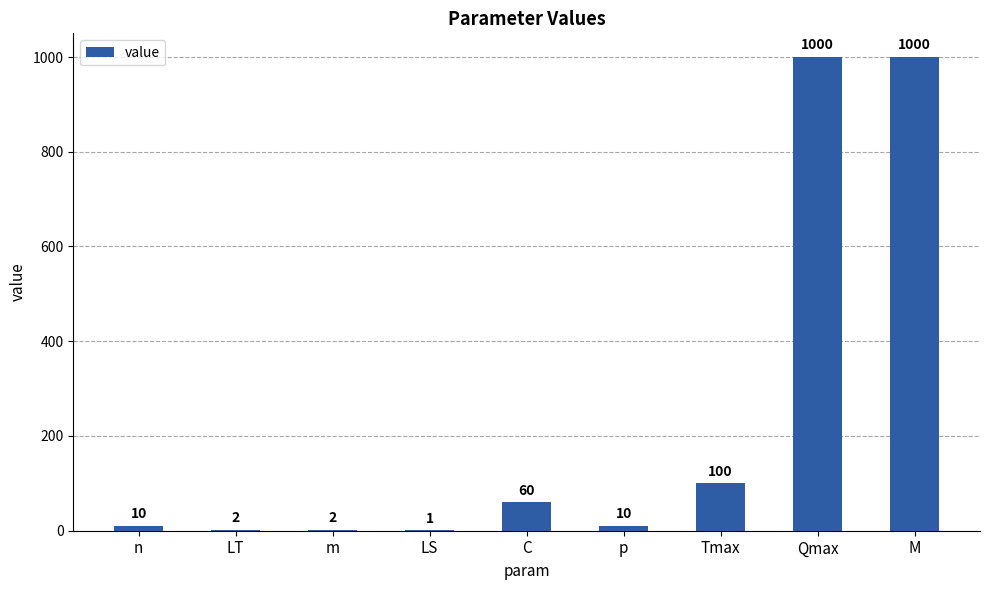

The value at C is 60. True or false?

True